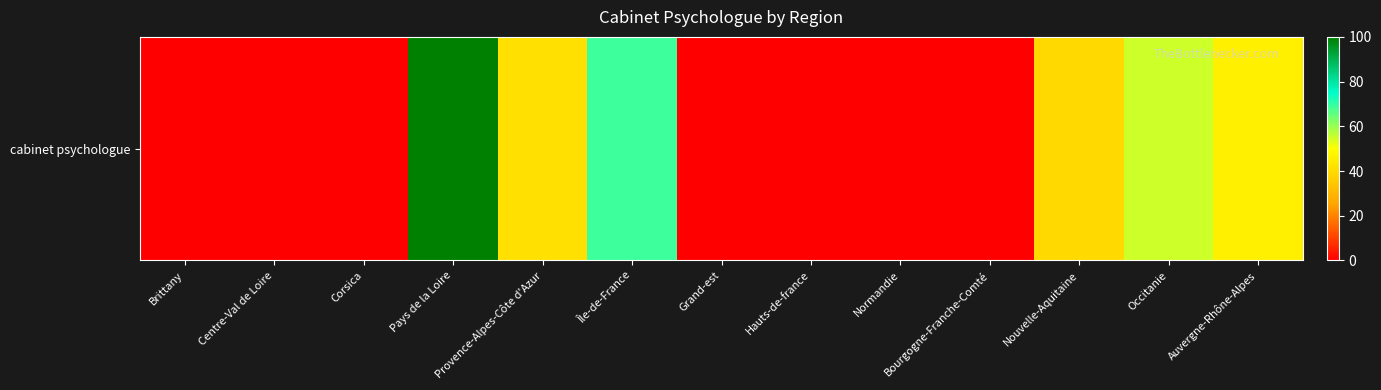

Reading right to left, transcribe all the data shown in this chart.

45.8	54.8	39.7	0.0	0.0	0.0	0.0	69.0	41.7	100.0	0.0	0.0	0.0